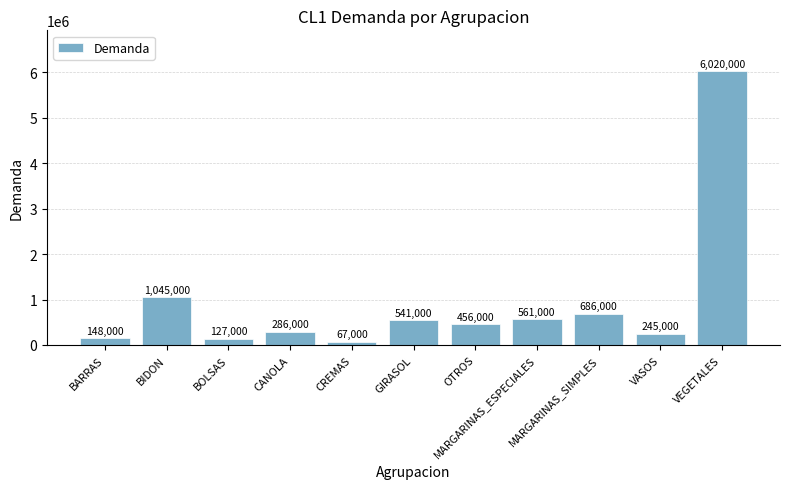

What is the average value?

925636